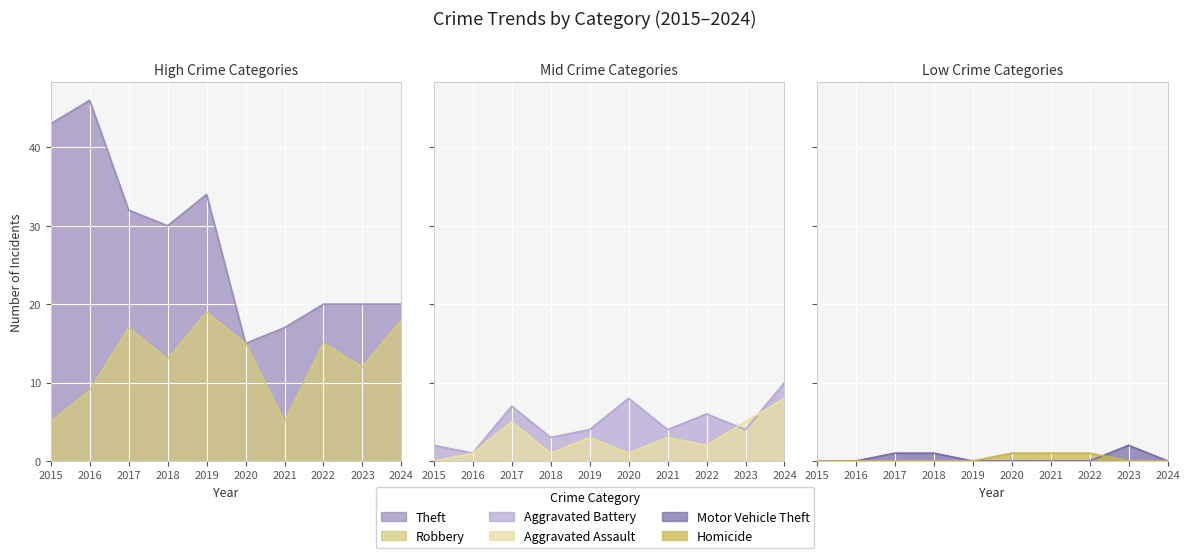

True or false: Aggravated Battery and Motor Vehicle Theft intersect in this chart.

False